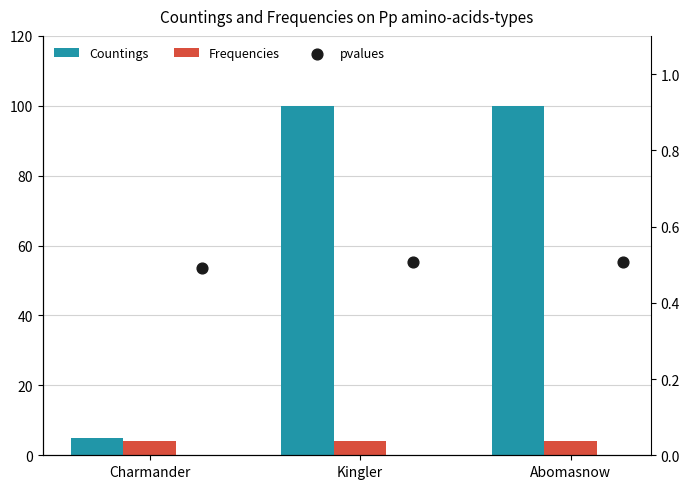

What is the total value across all series at Charmander?

9.5